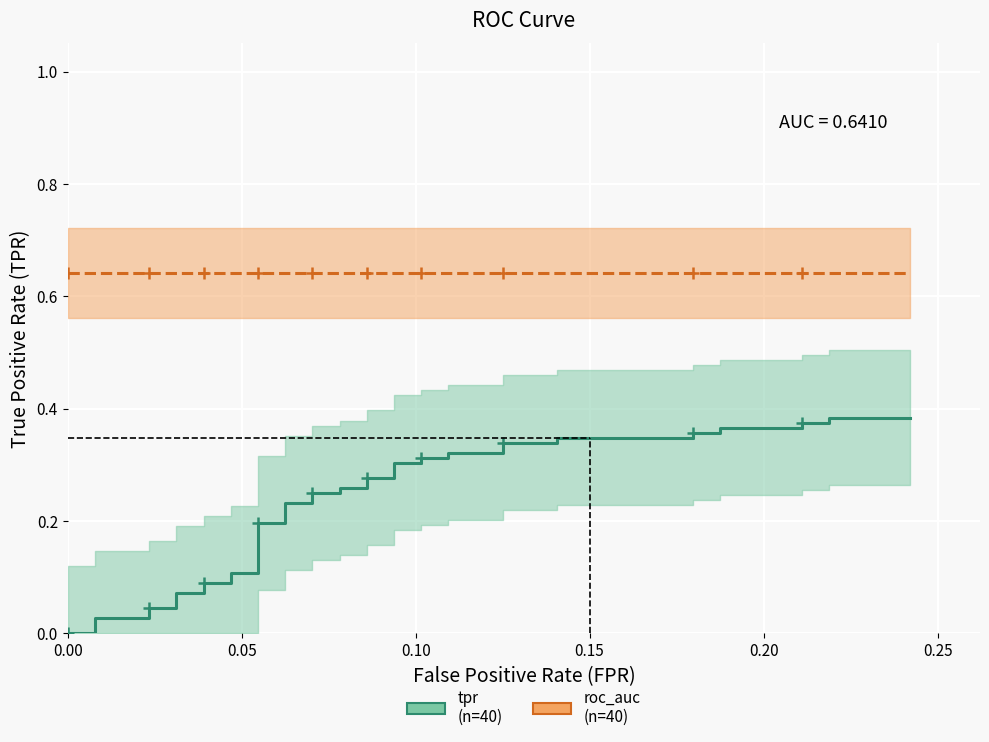

Rank the series by their average value, from highest to lowest.

roc_auc, tpr